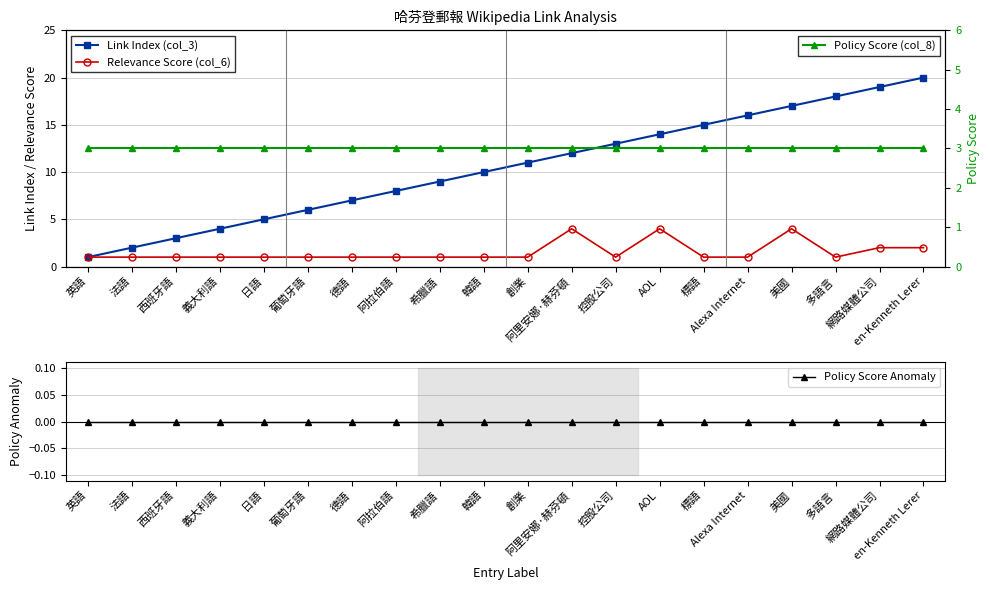

What is the average value of the Relevance Score (col_6) series?

2